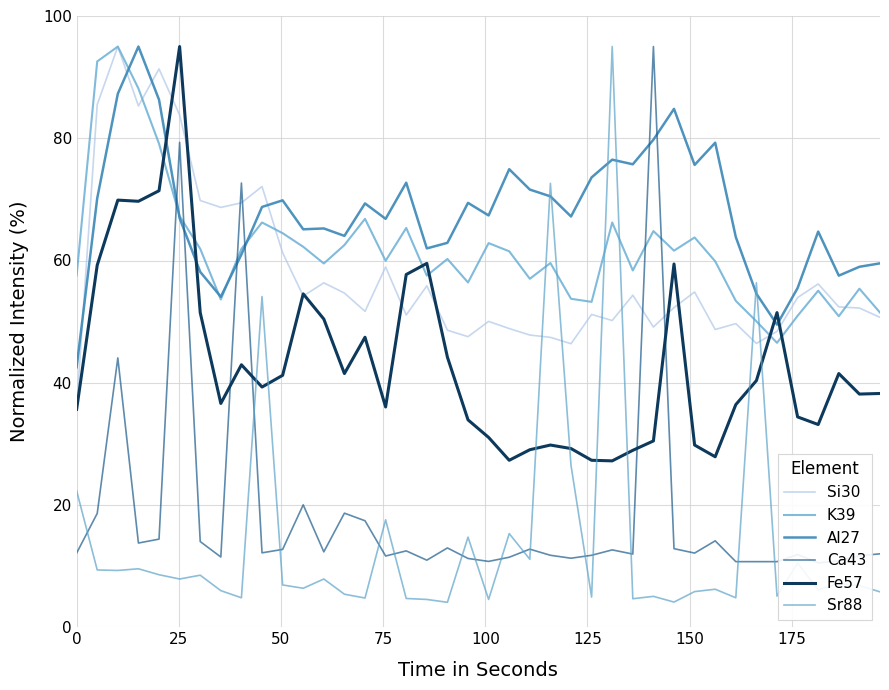

True or false: Si30 has more than 1 points higher than both neighbors.

True